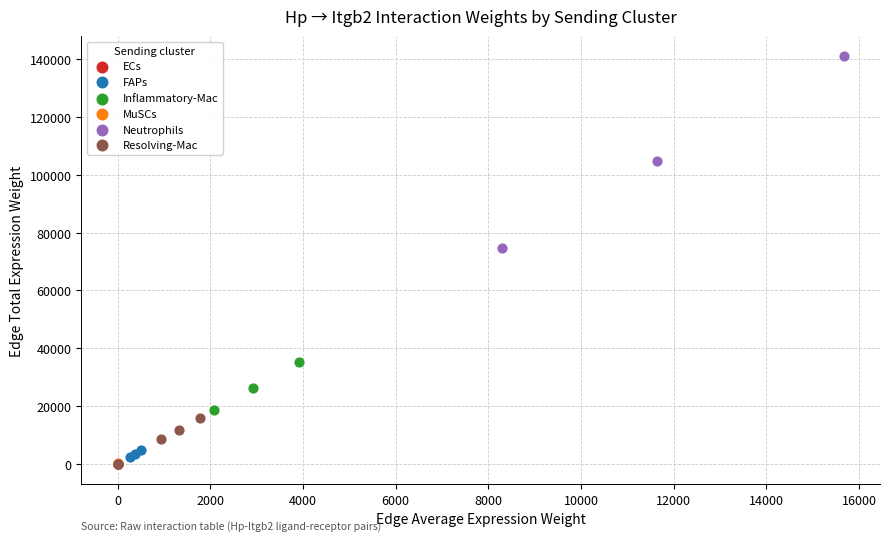

Which series reaches the maximum Y coordinate?

Neutrophils